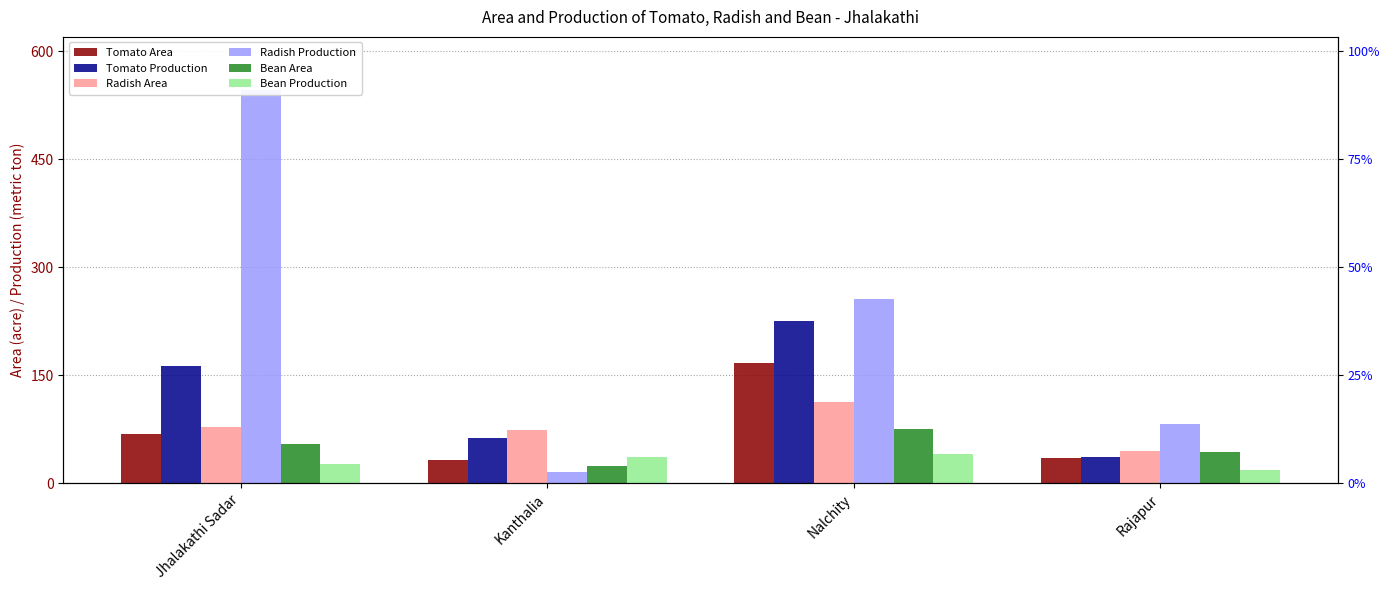

Reading left to right, extract all data points from this chart.

Tomato Area: Jhalakathi Sadar=68	Kanthalia=32	Nalchity=167	Rajapur=35
Tomato Production: Jhalakathi Sadar=163	Kanthalia=63	Nalchity=225	Rajapur=36
Radish Area: Jhalakathi Sadar=78	Kanthalia=74	Nalchity=112	Rajapur=45
Radish Production: Jhalakathi Sadar=546	Kanthalia=15	Nalchity=256	Rajapur=82
Bean Area: Jhalakathi Sadar=54	Kanthalia=24	Nalchity=75	Rajapur=43
Bean Production: Jhalakathi Sadar=27	Kanthalia=36	Nalchity=41	Rajapur=18